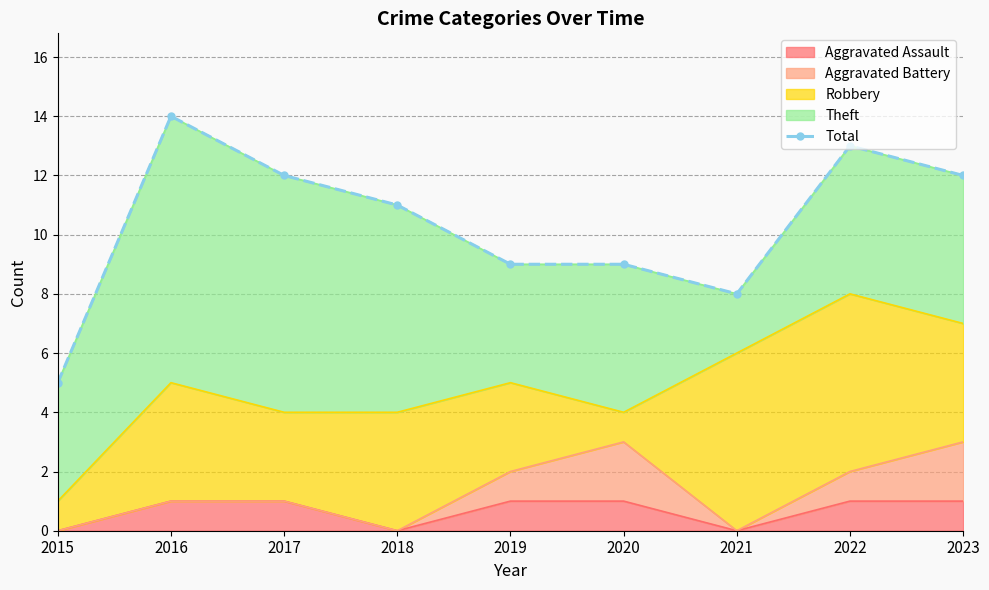

Approximately how many times larger is the value at 2021 compared to 2018?

0.7